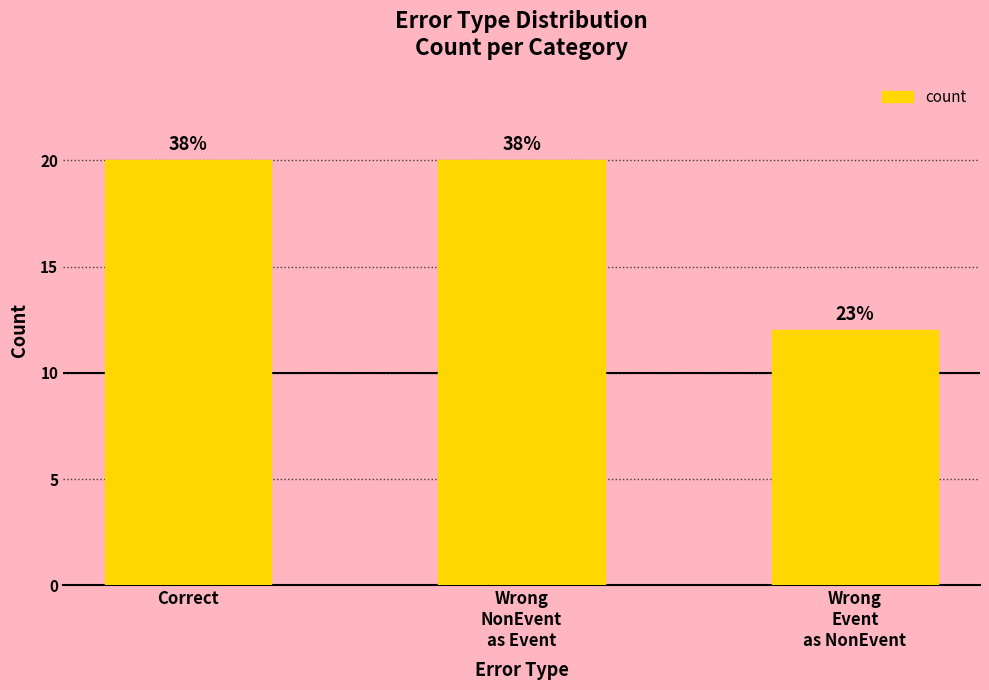

Does the chart contain any negative values?

No